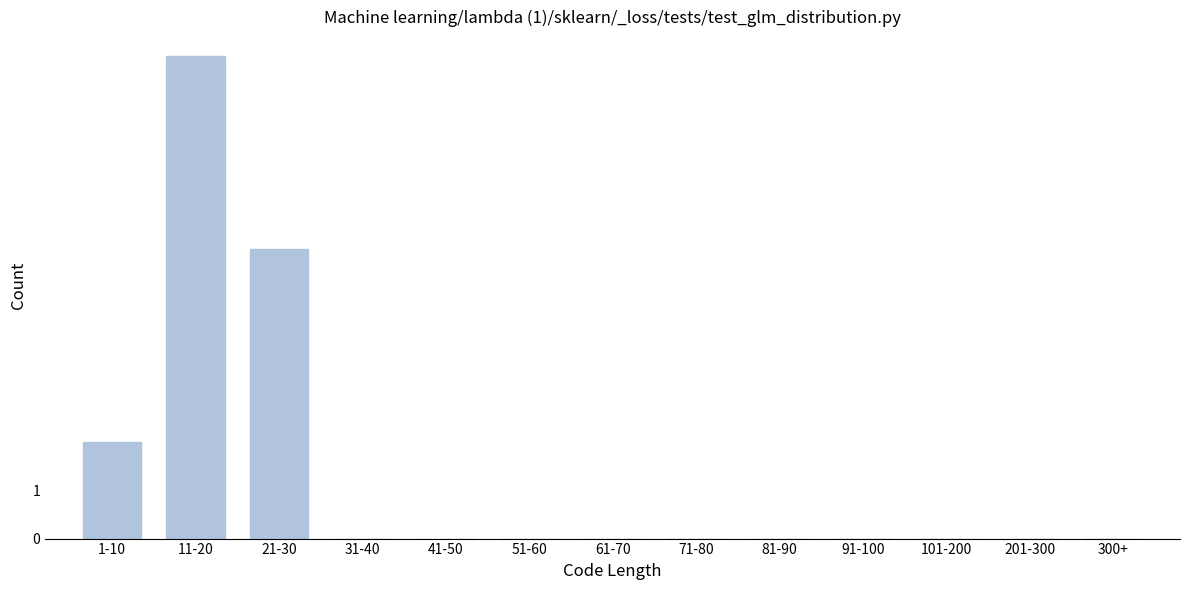

Reading left to right, list all the values displayed in this chart.

1-10=2	11-20=10	21-30=6	31-40=0	41-50=0	51-60=0	61-70=0	71-80=0	81-90=0	91-100=0	101-200=0	201-300=0	300+=0